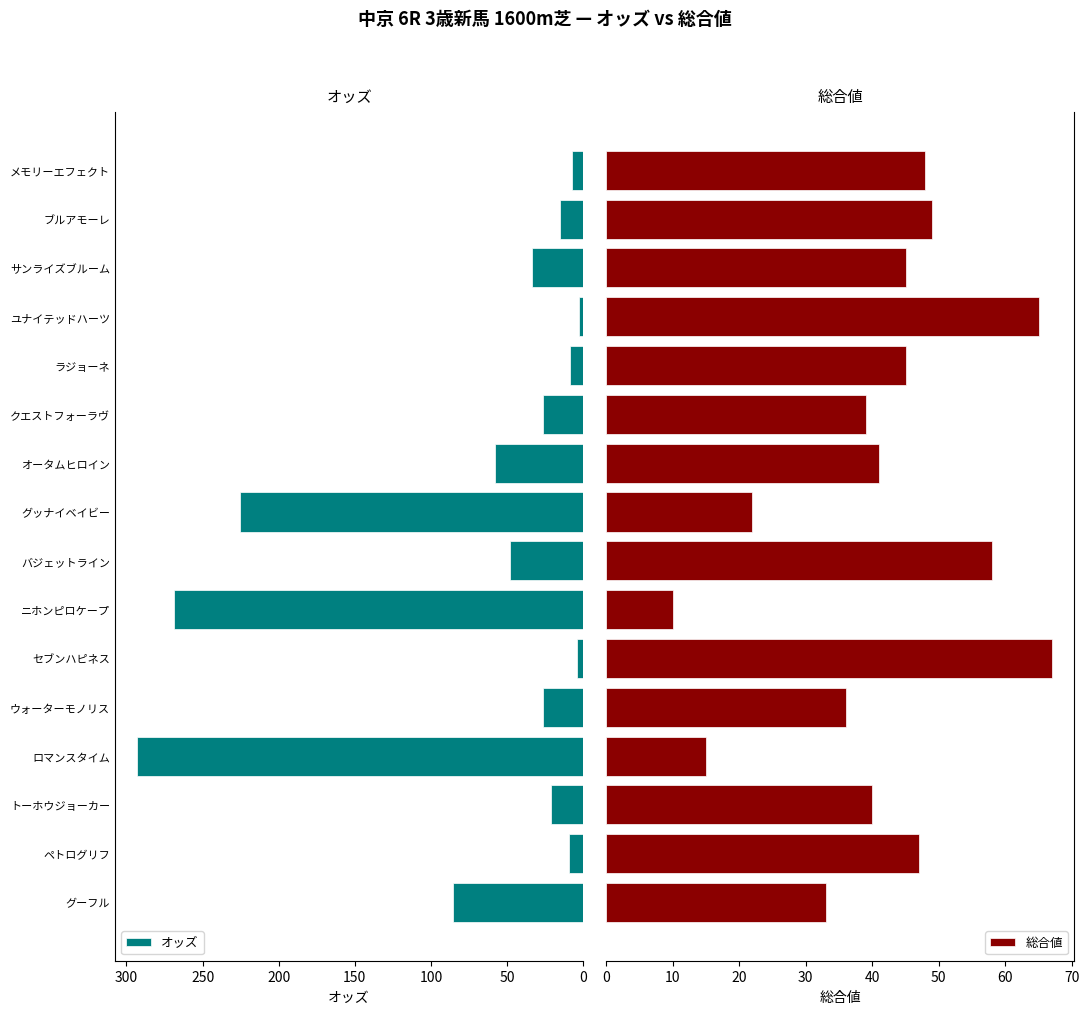

How many series are shown in this chart?

2